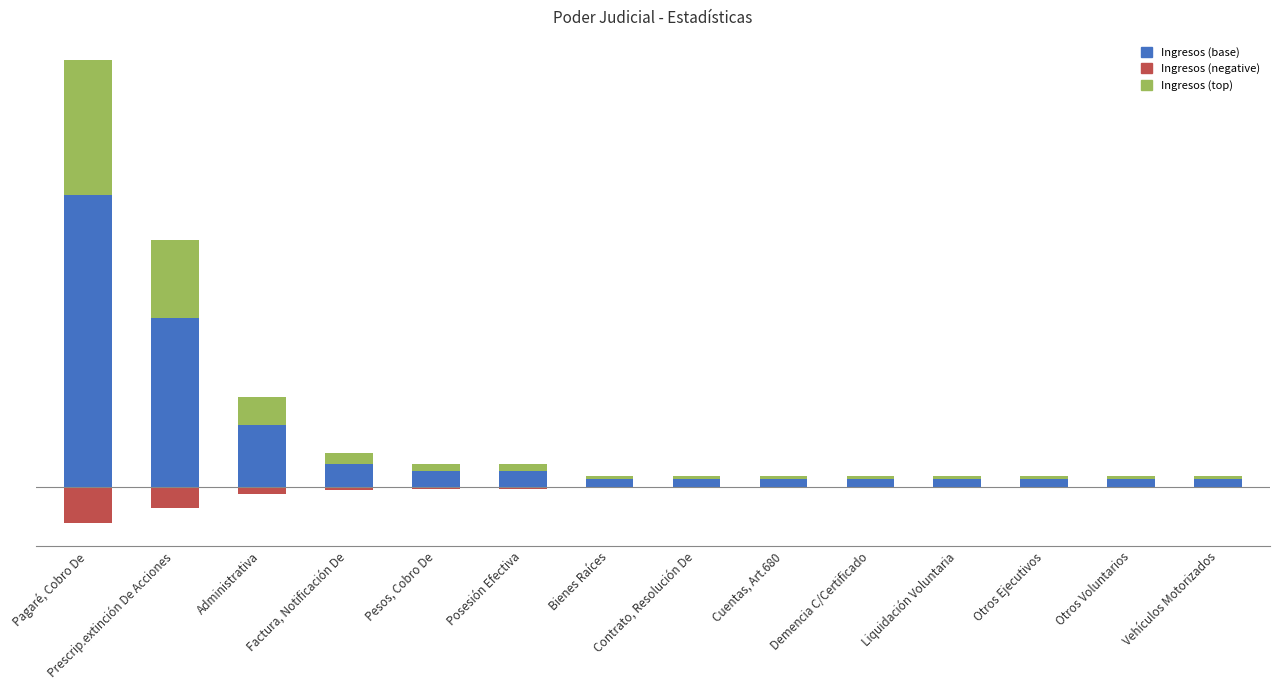

Rank the categories by Ingresos (negative) value from lowest to highest.

Pagaré, Cobro De, Prescrip.extinción De Acciones, Administrativa, Factura, Notificación De, Pesos, Cobro De, Posesión Efectiva, Bienes Raíces, Contrato, Resolución De, Cuentas, Art.680, Demencia C/Certificado, Liquidación Voluntaria, Otros Ejecutivos, Otros Voluntarios, Vehículos Motorizados